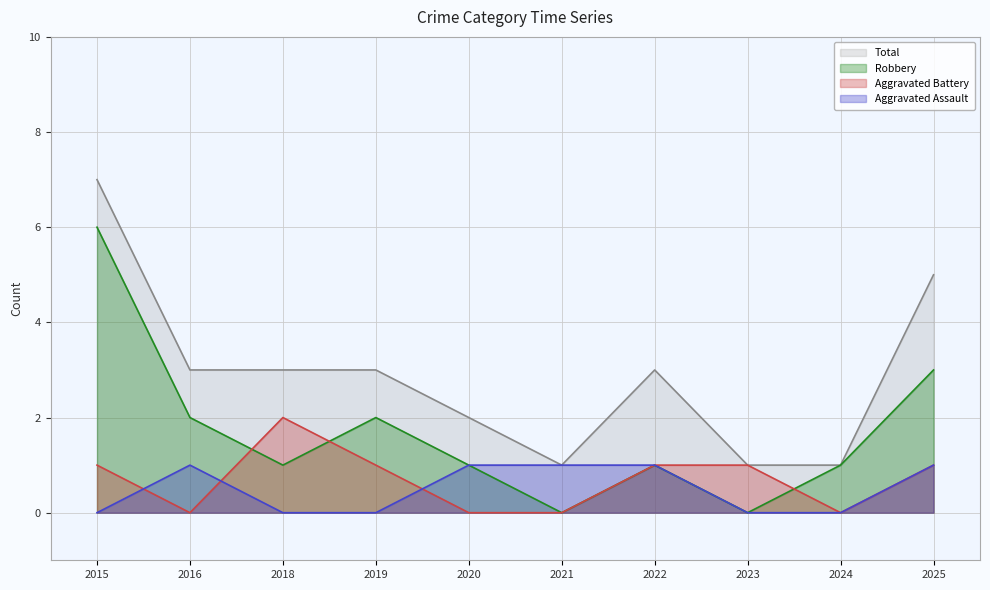

At which label is Total closest to 4?

2016